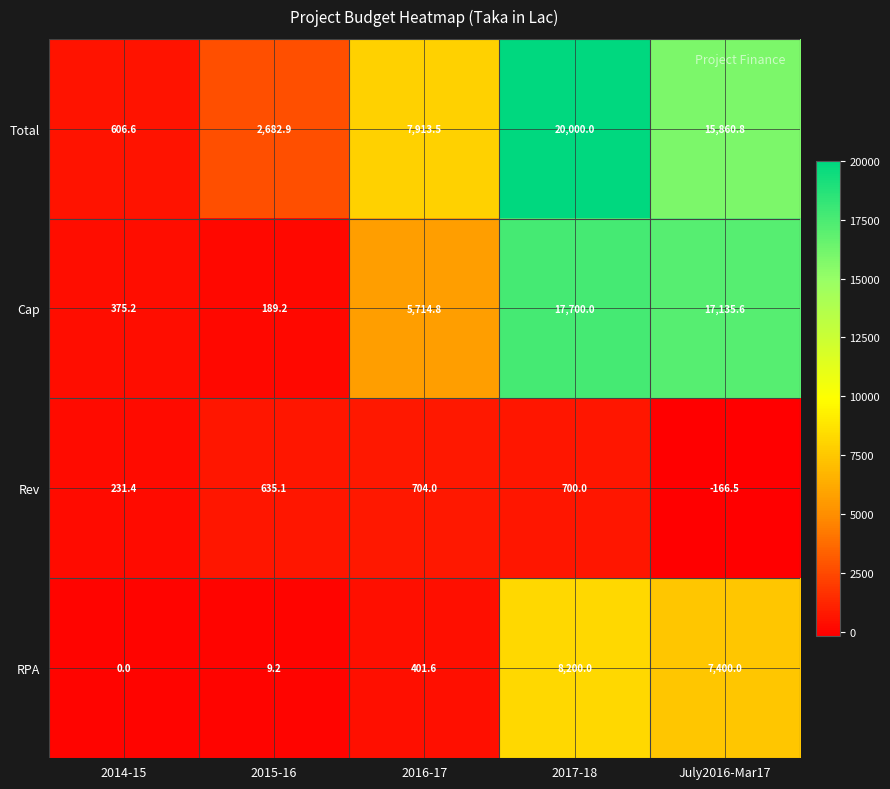

The RPA series shows 5298.1 at 2017-18. True or false?

False